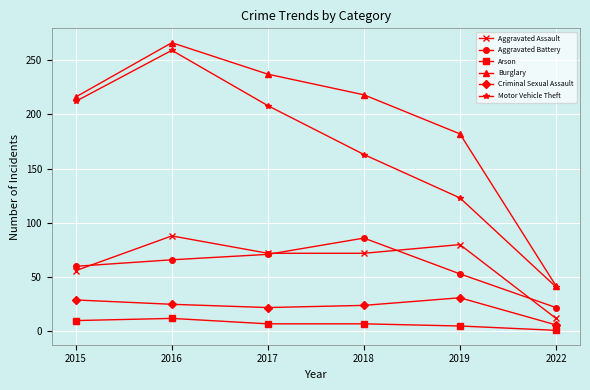

How many lines are shown in the chart?

6